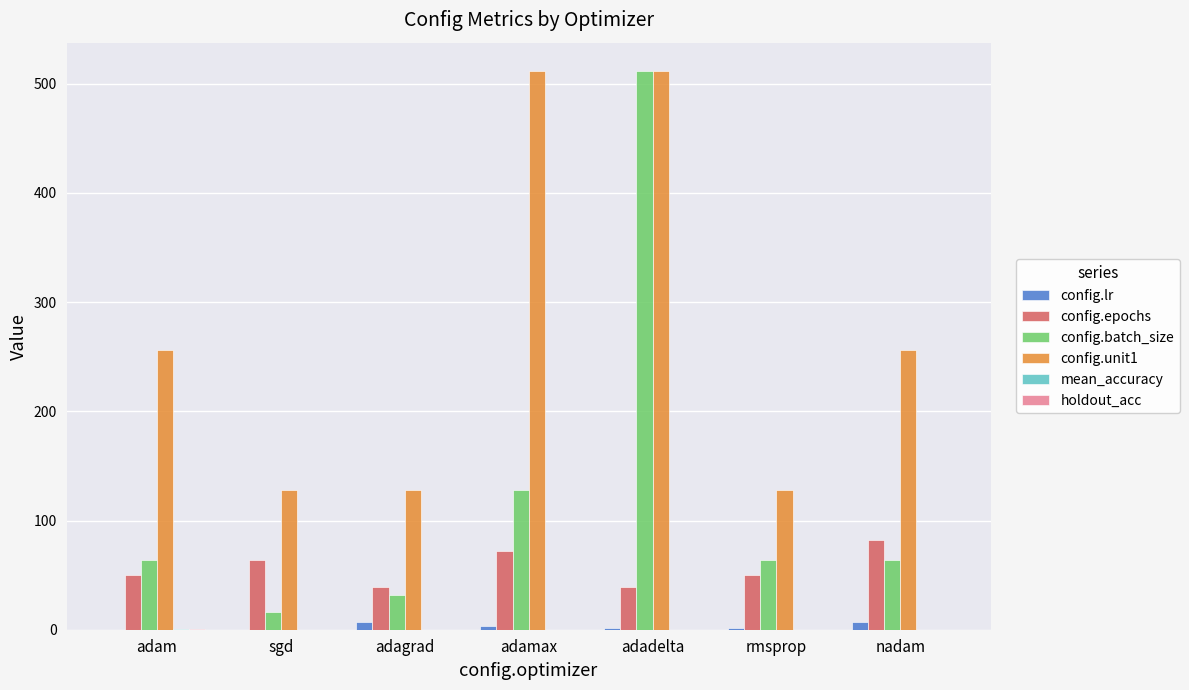

What is the sum of all config.epochs values?

396.0